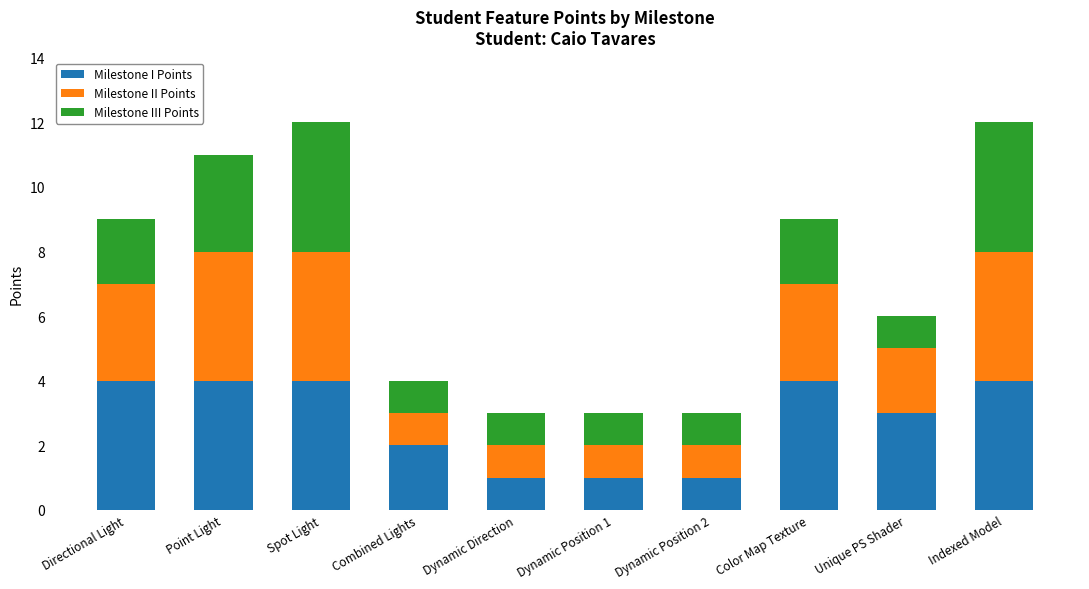

What is the highest value of the Milestone I Points series?

4